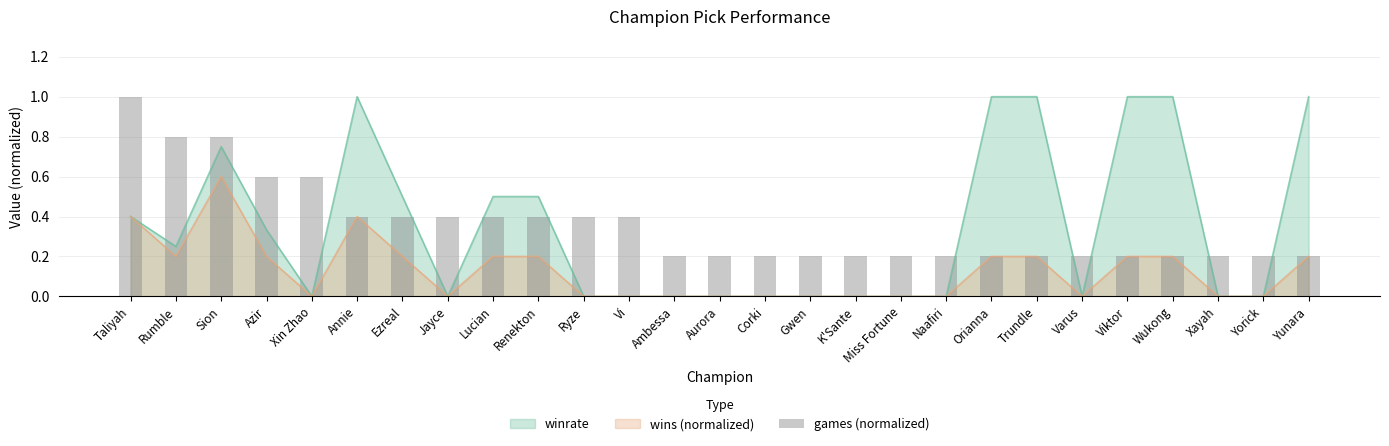

Is it true that wins (normalized) equals -0.3 at Xayah?

False